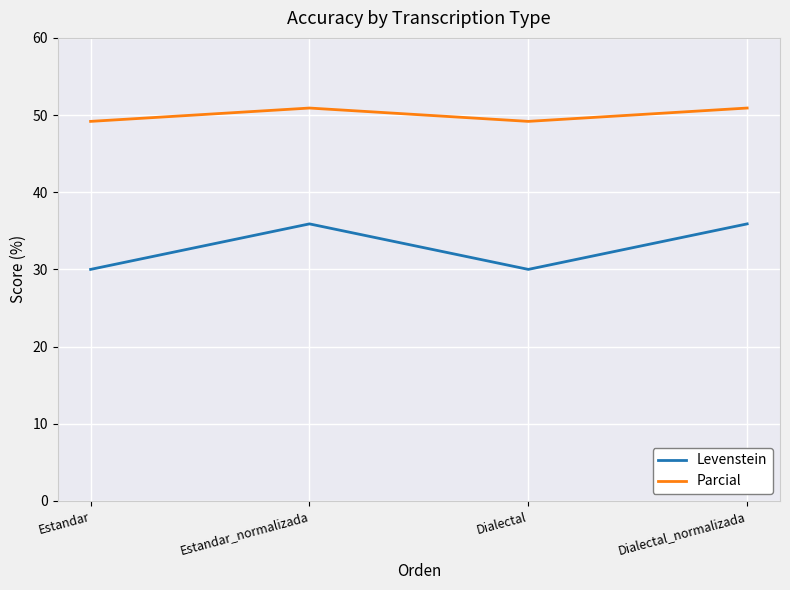

What position from the right is Estandar?

4